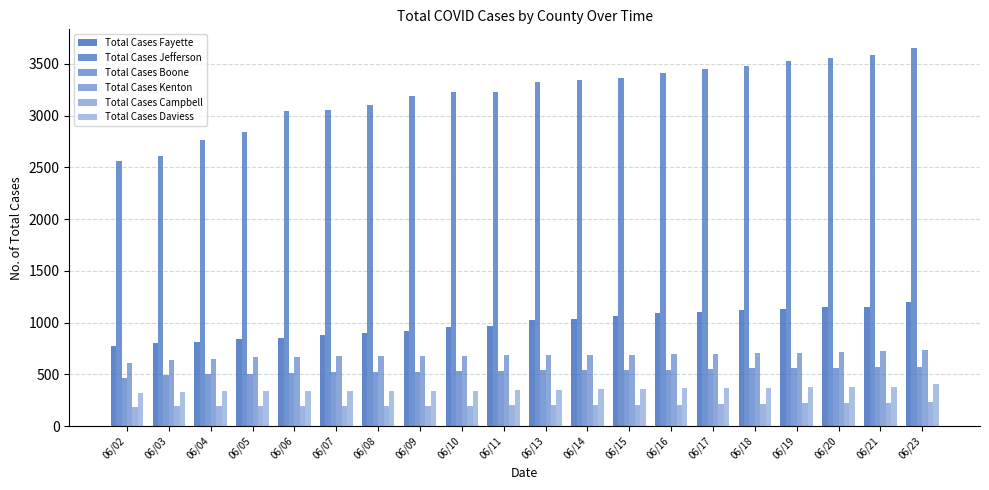

At which label is Total Cases Fayette closest to 985?

06/11